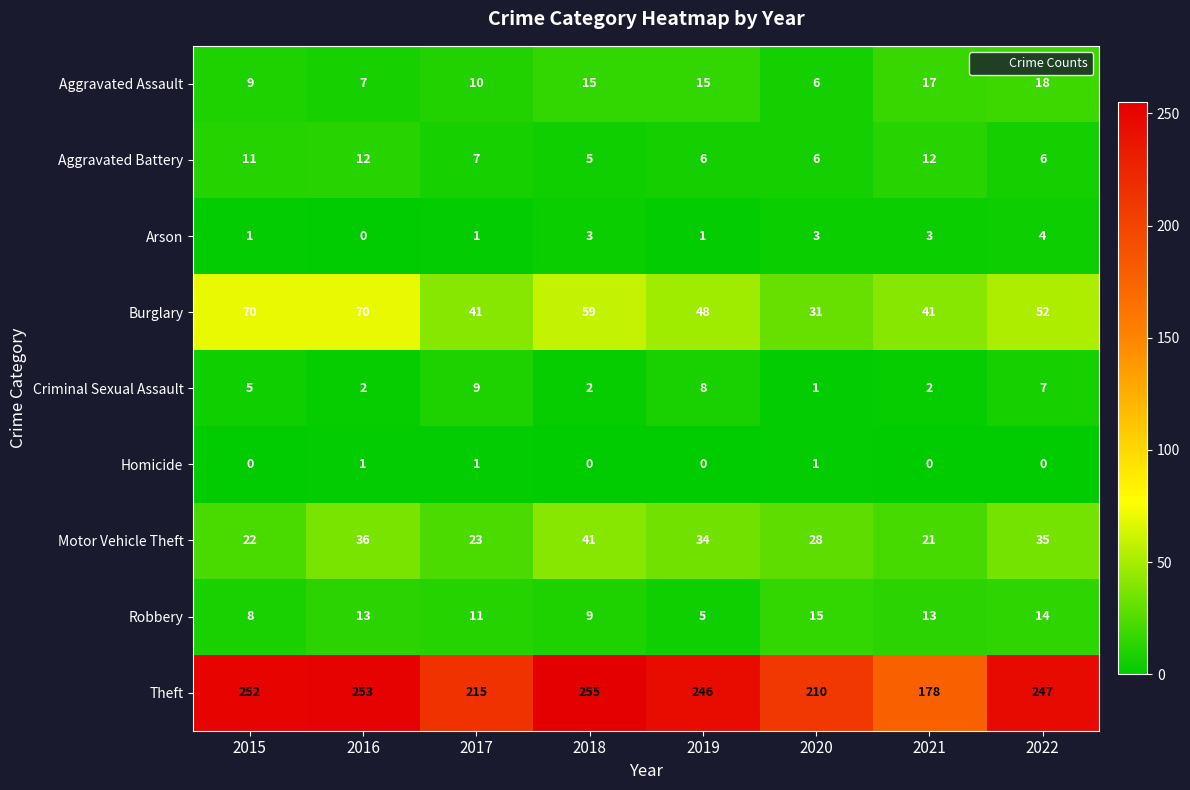

The value of Arson at 2020 is 5. True or false?

False